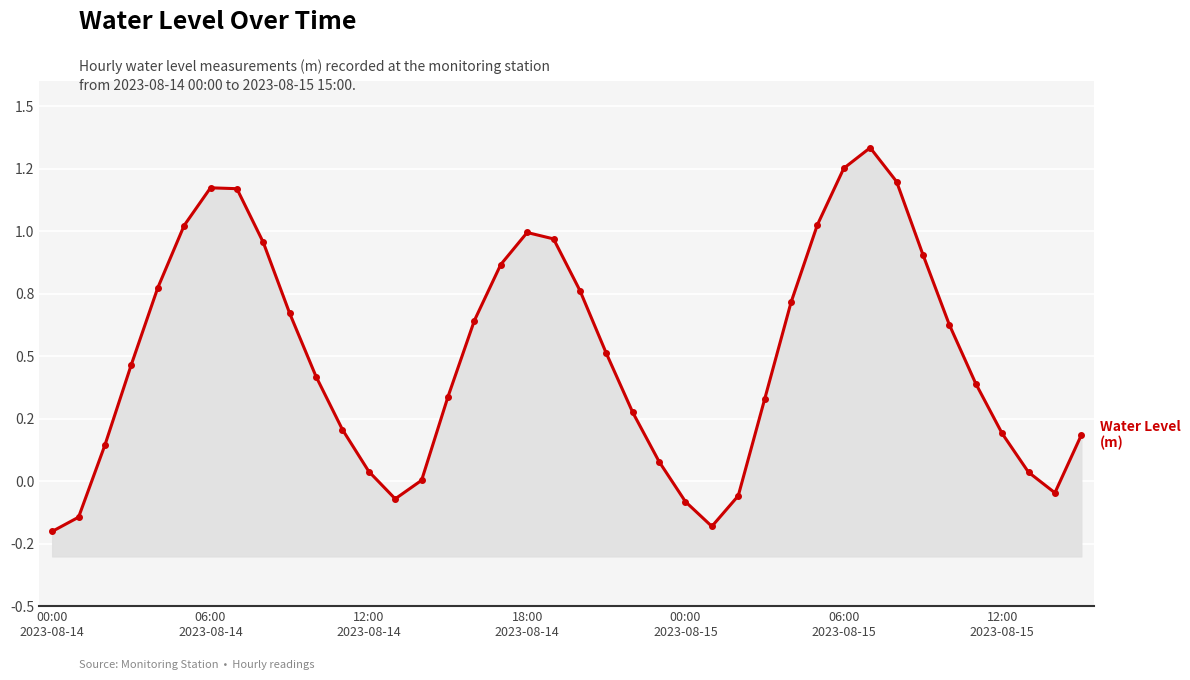

How many values exceed 0?

33